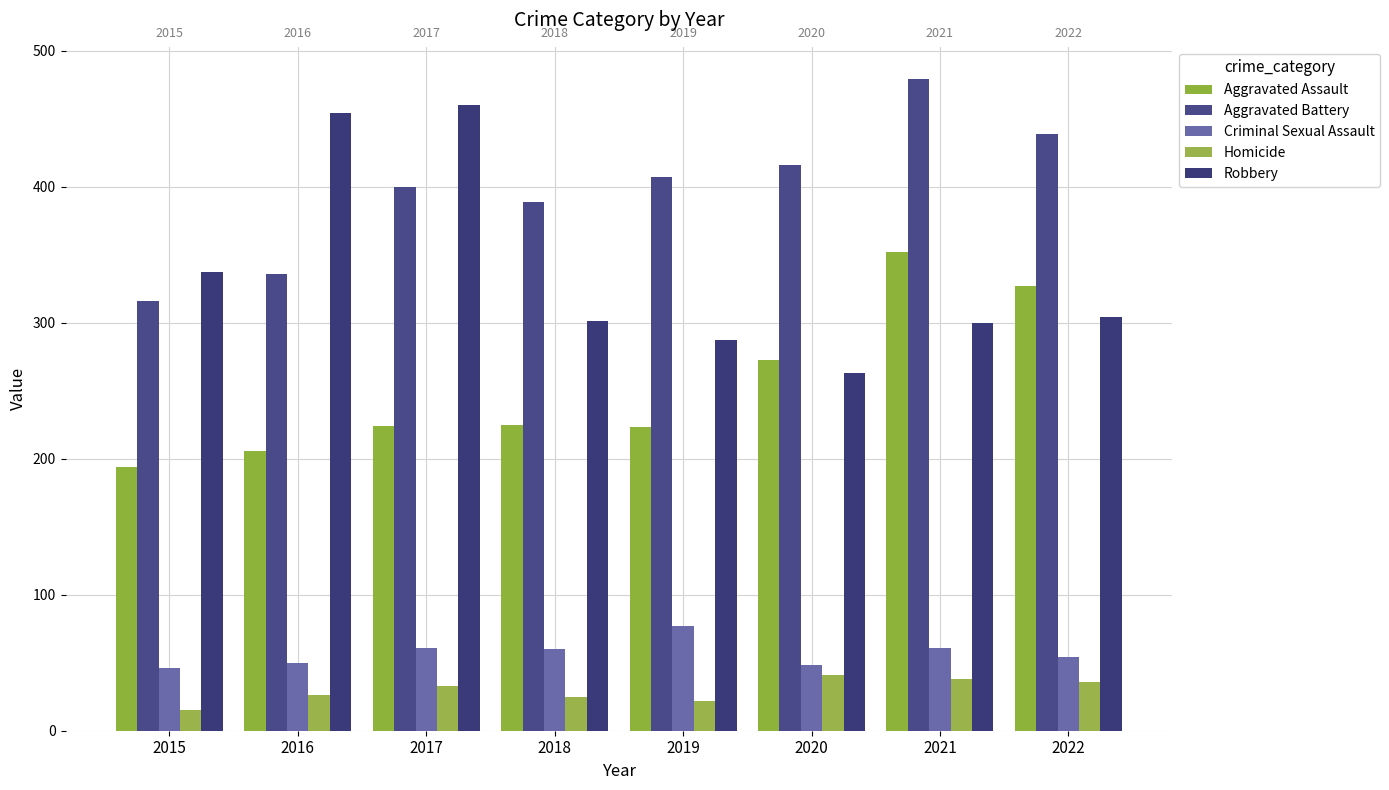

Which category has the highest value across all series?

2021